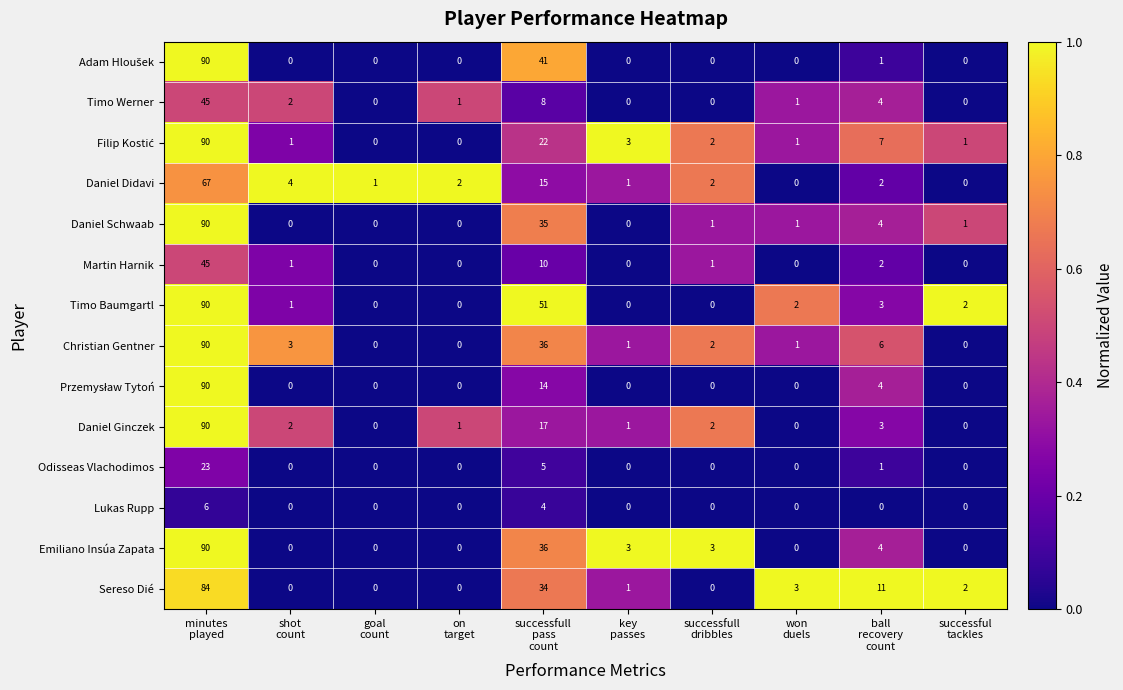

What is the average value of the Daniel Schwaab series?

13